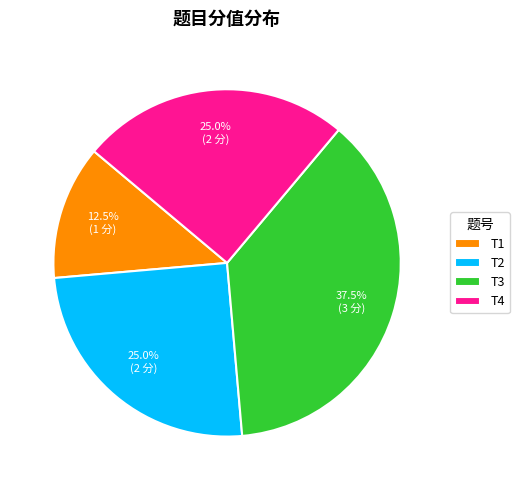

What is the largest slice in the pie chart?

T3